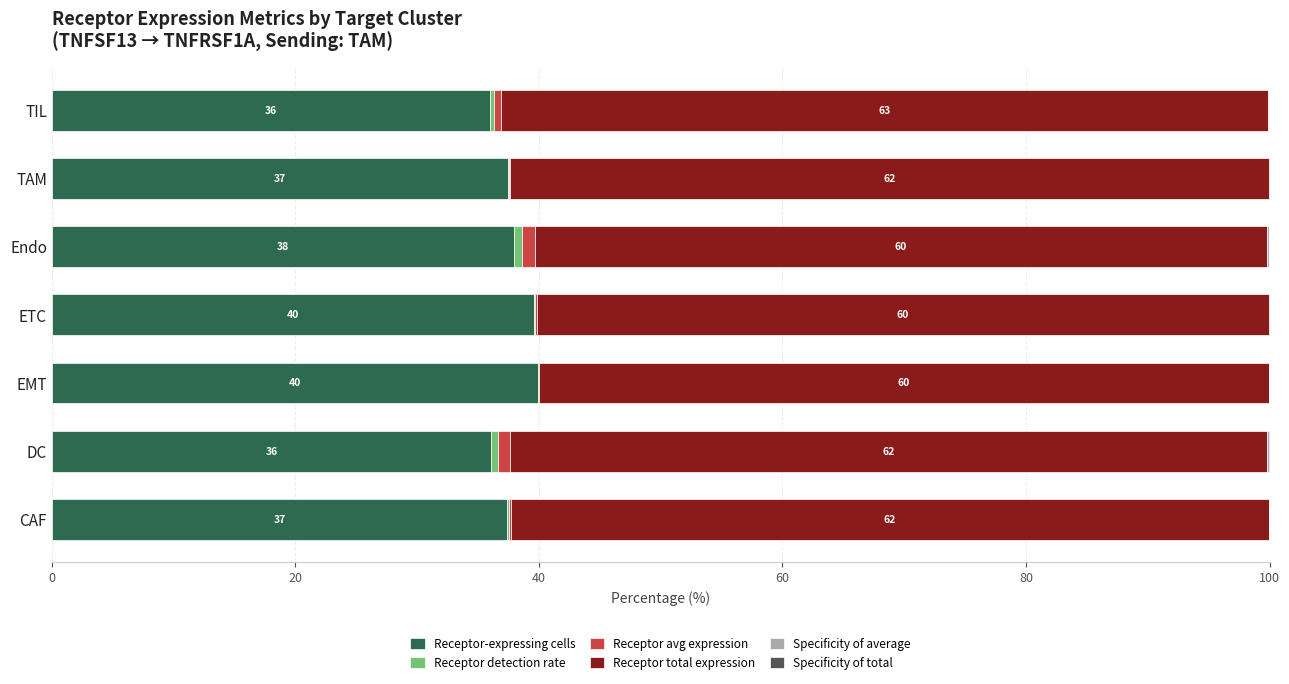

The Receptor-expressing cells series shows 50.5 at Endo. True or false?

False